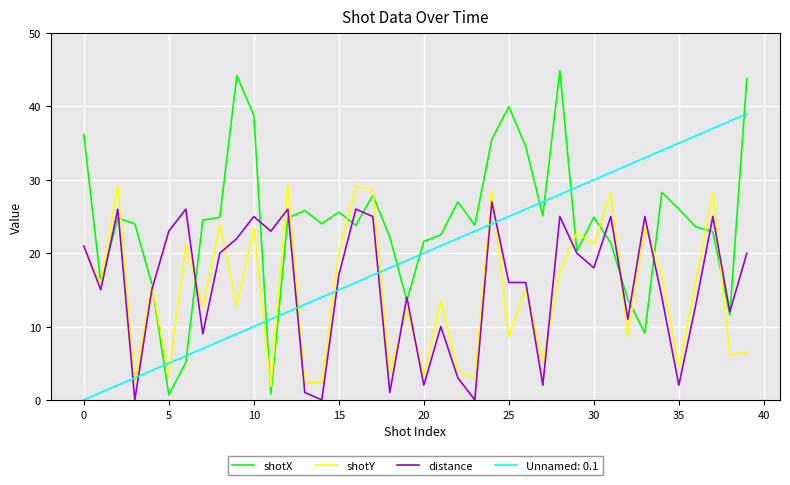

Does the chart display data point markers on the line(s)?

No